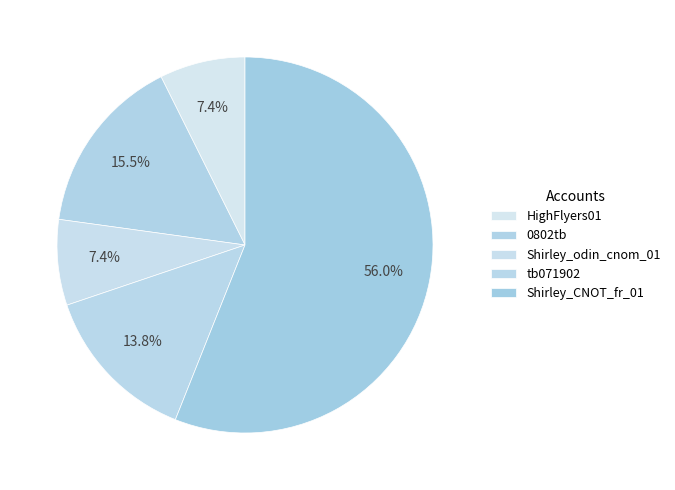

Which category accounts for the majority?

Shirley_CNOT_fr_01